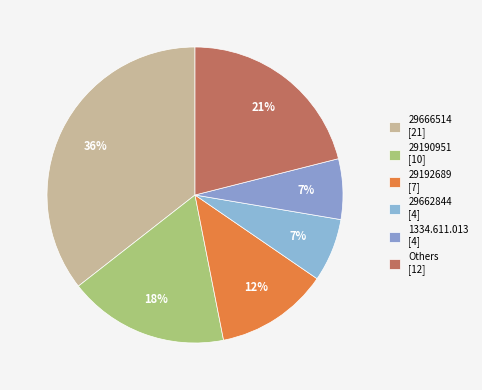

How many slices are in this pie chart?

6